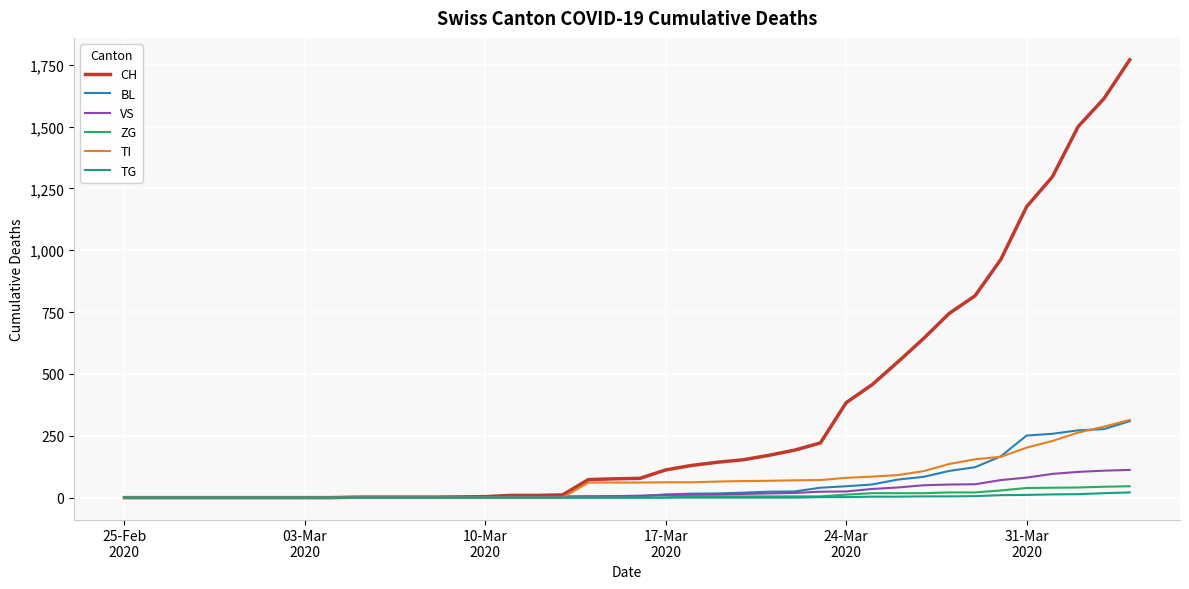

Which series has the largest total across all categories?

CH